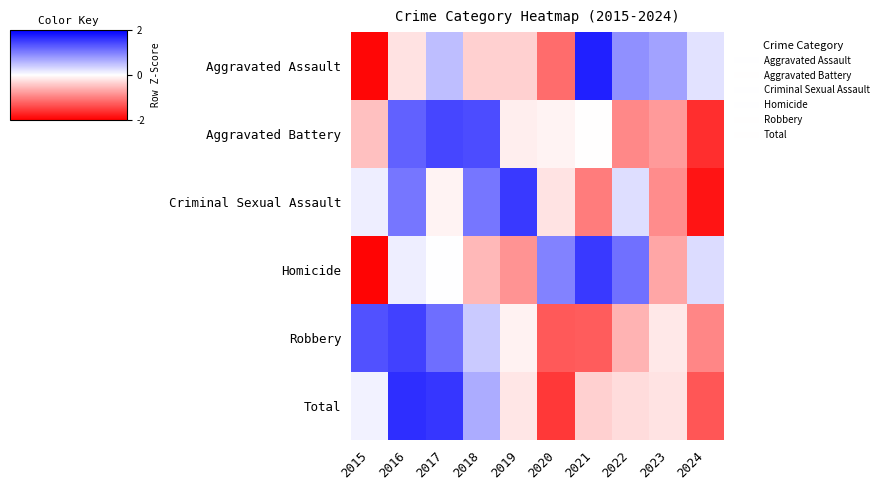

What is the smallest value displayed?

-2.0